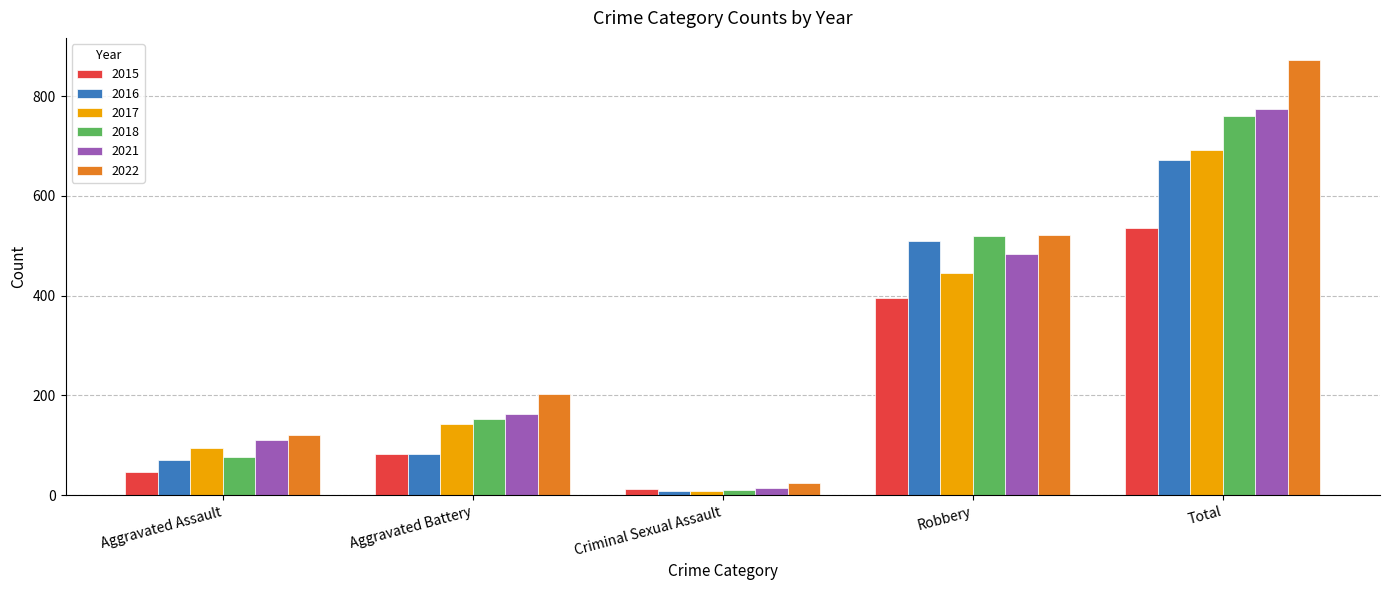

At which category is the sum across all series the highest?

Total